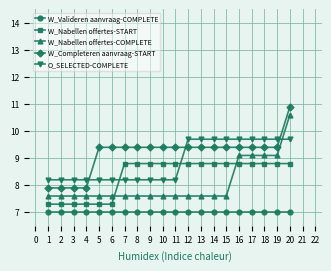

What is the value of the W_Nabellen offertes-COMPLETE point at the 7th from the left?

7.6